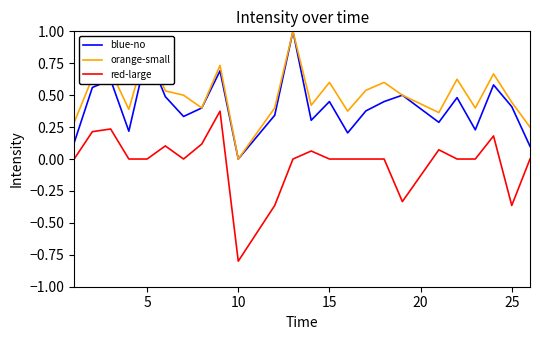

What is the sum of all blue-no values?

10.0